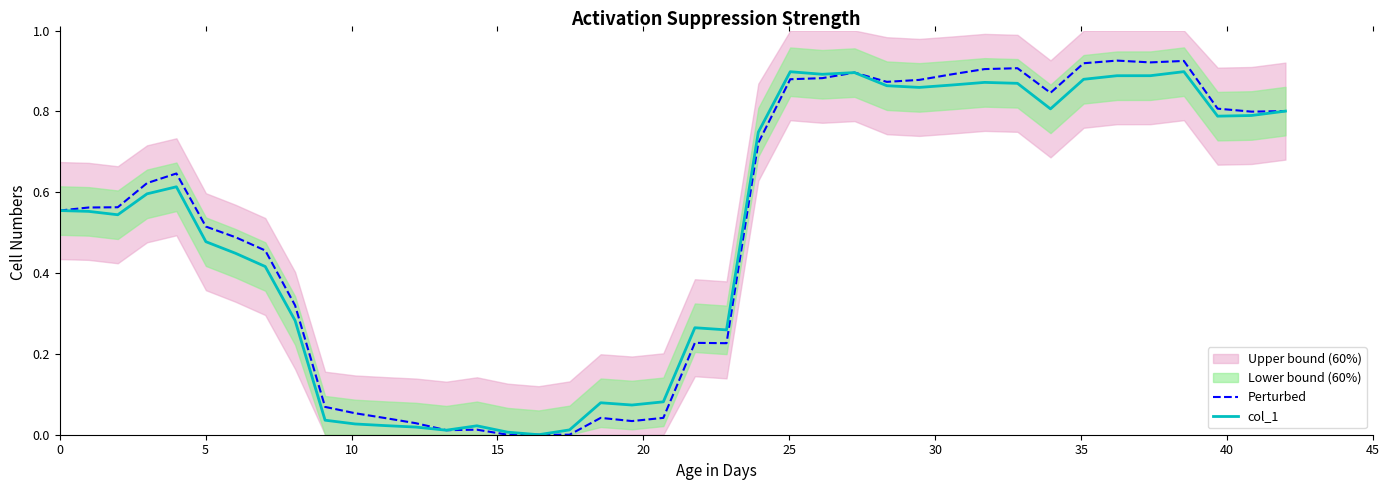

Reading right to left, what are all the values shown in this chart?

Perturbed: 0.8	0.8	0.8	0.9	0.9	0.9	0.9	0.8	0.9	0.9	0.9	0.9	0.9	0.9	0.9	0.9	0.7	0.2	0.2	0.0	0.0	0.0	0.0	0.0	0.0	0.0	0.0	0.0	0.0	0.1	0.1	0.3	0.5	0.5	0.5	0.6	0.6	0.6	0.6	0.6
col_1: 0.8	0.8	0.8	0.9	0.9	0.9	0.9	0.8	0.9	0.9	0.9	0.9	0.9	0.9	0.9	0.9	0.7	0.3	0.3	0.1	0.1	0.1	0.0	0.0	0.0	0.0	0.0	0.0	0.0	0.0	0.0	0.3	0.4	0.4	0.5	0.6	0.6	0.5	0.6	0.6